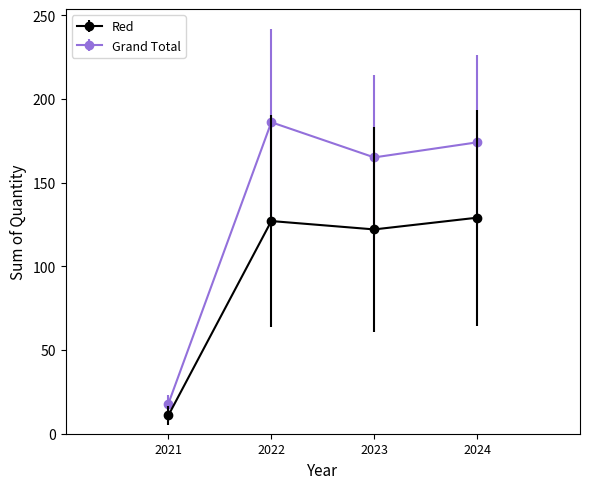

At which label does Red reach its minimum?

2021